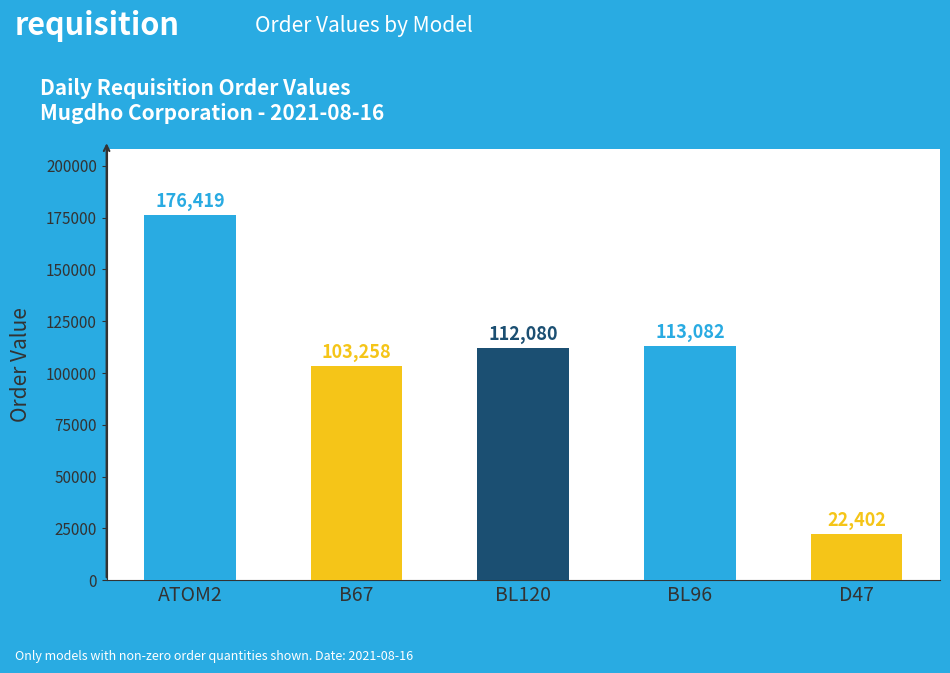

Which category has the lowest value across all series?

D47